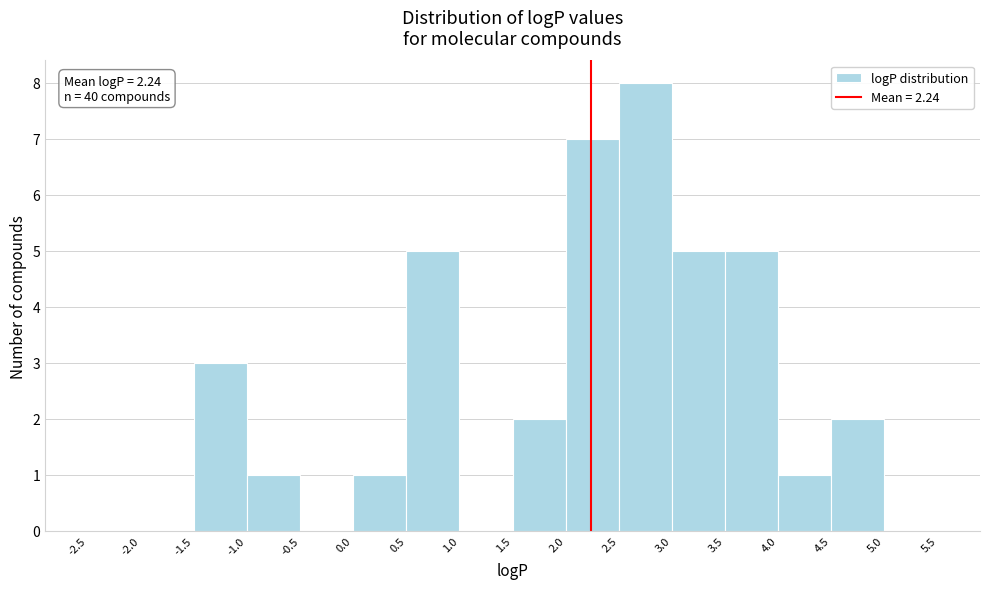

Which range on the x-axis has the tallest bar?

2.5 to 3.0